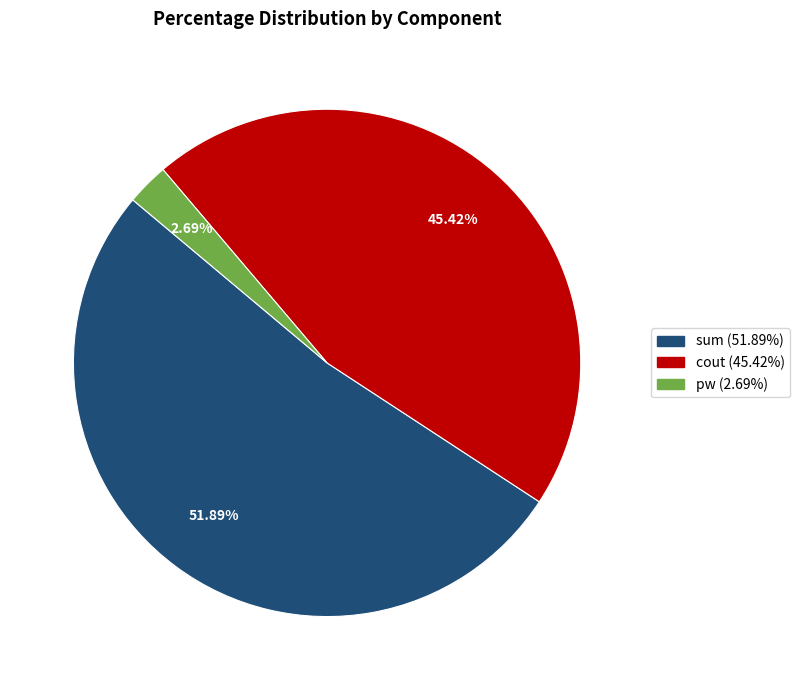

To the nearest percent, what is the combined percentage of pw and sum?

55%